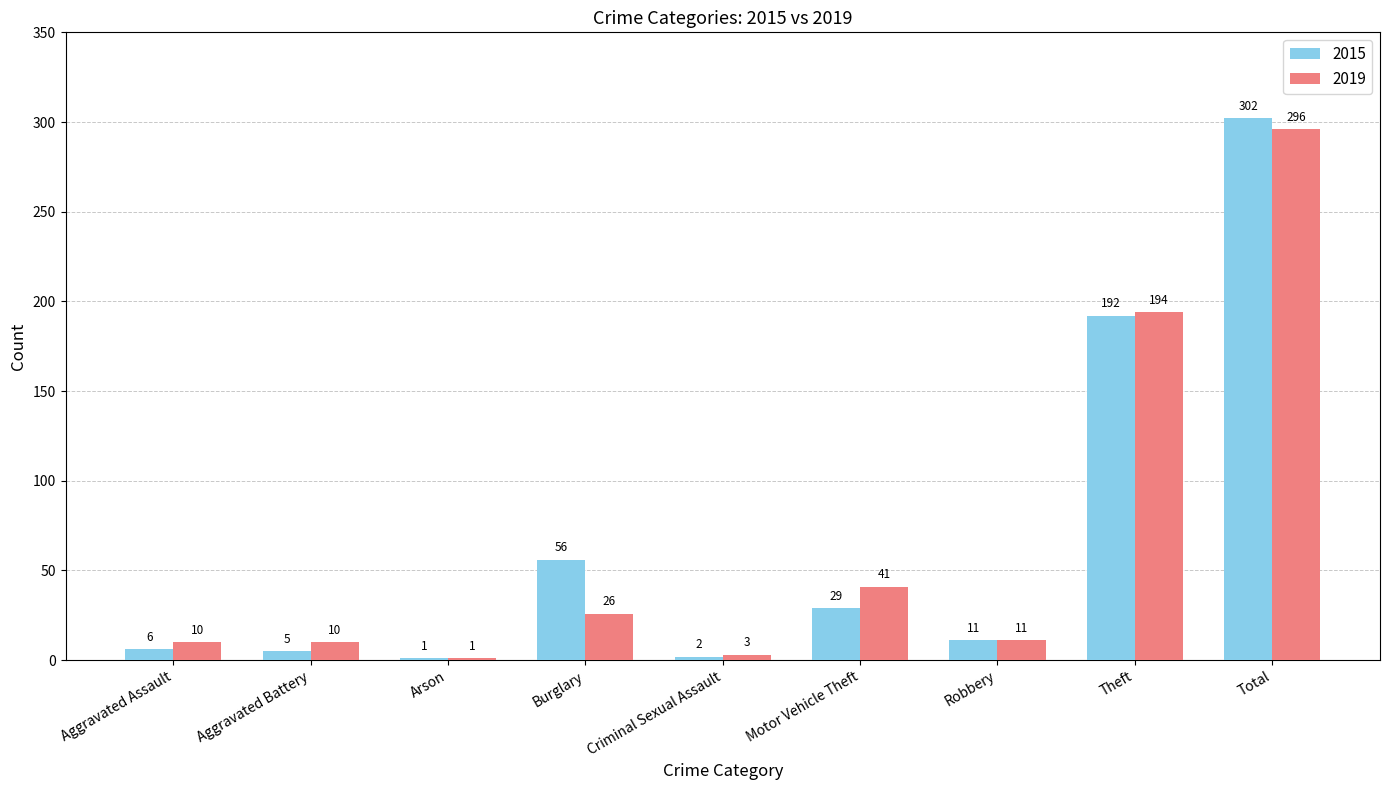

Reading left to right, list all the values displayed in this chart.

2015: 6	5	1	56	2	29	11	192	302
2019: 10	10	1	26	3	41	11	194	296